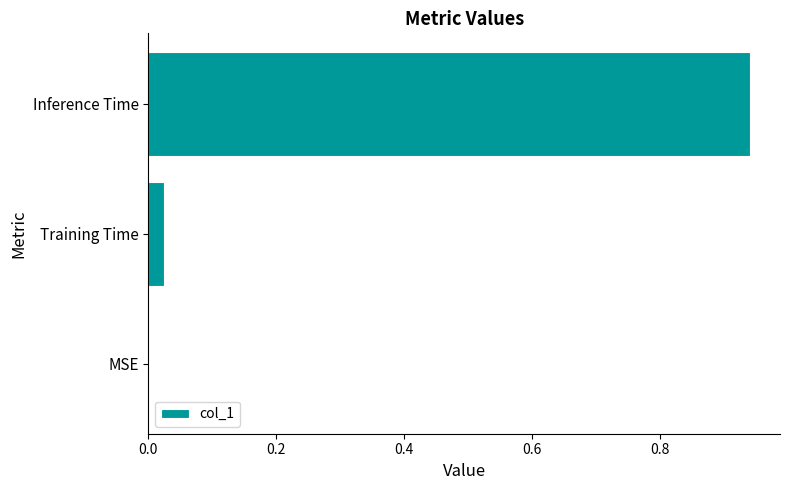

The chart shows a value of 0.0 at Training Time. True or false?

True